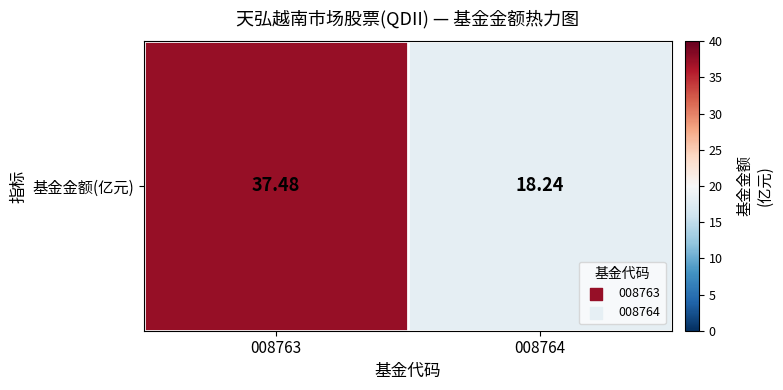

Reading left to right, list all the values displayed in this chart.

37.5	18.2